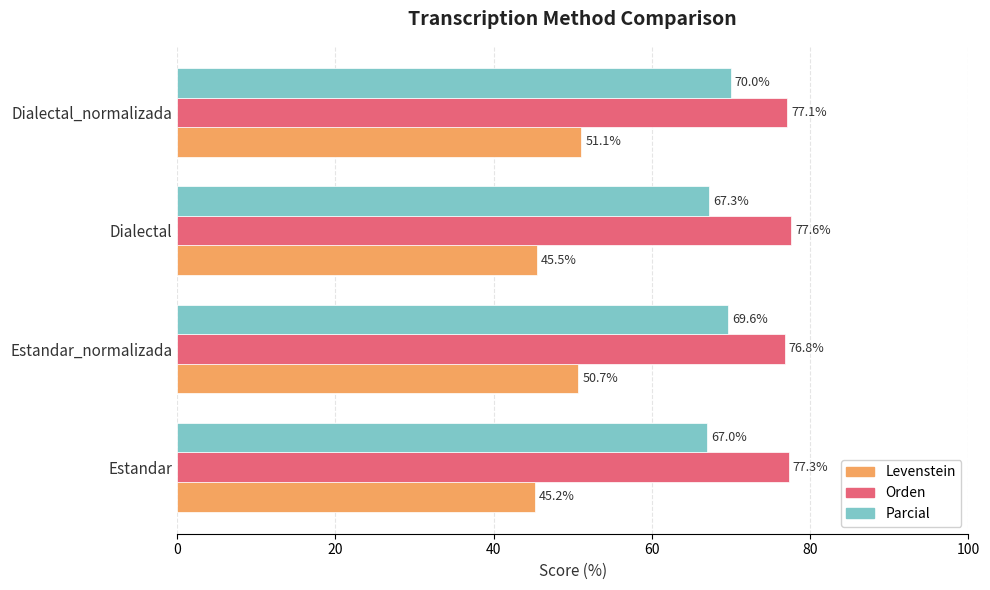

At which category is the sum across all series the highest?

Dialectal_normalizada